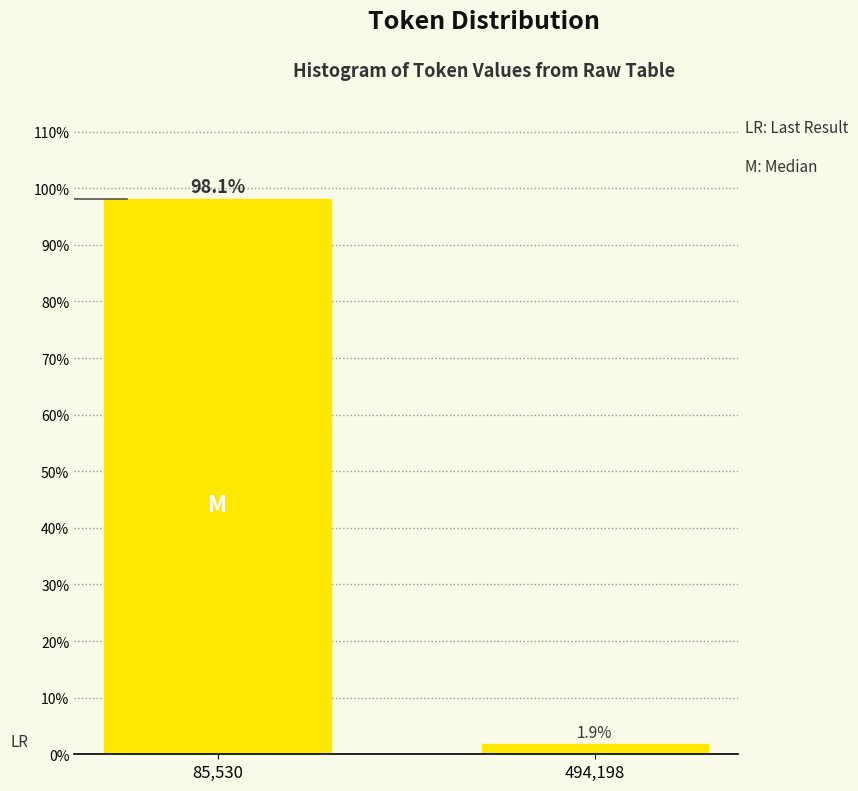

Reading left to right, list all the values displayed in this chart.

98.1	1.9